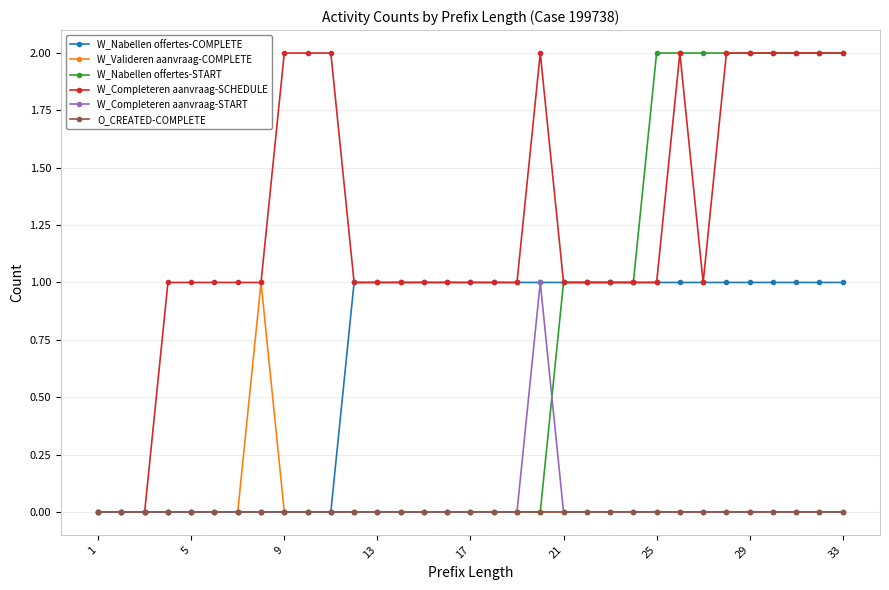

How many lines are shown in the chart?

6